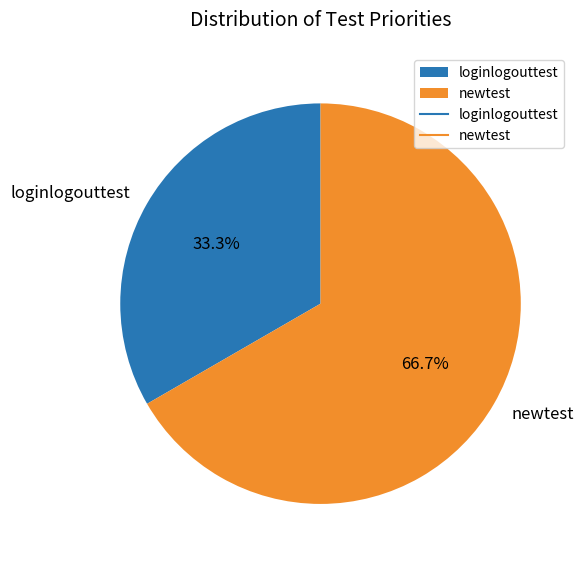

Is there any slice that represents more than half of the pie?

Yes